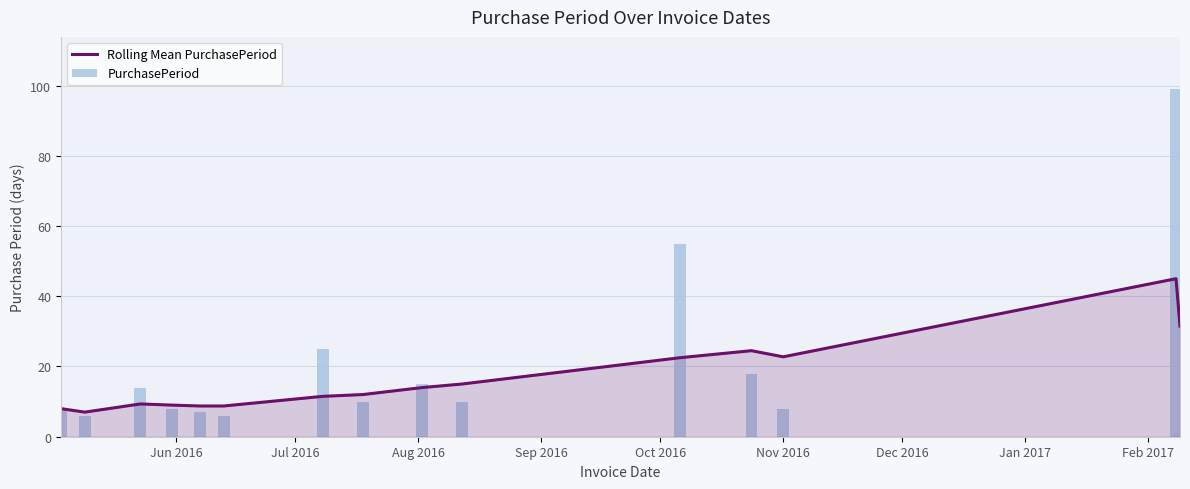

What is the maximum value for Rolling Mean PurchasePeriod?

45.0